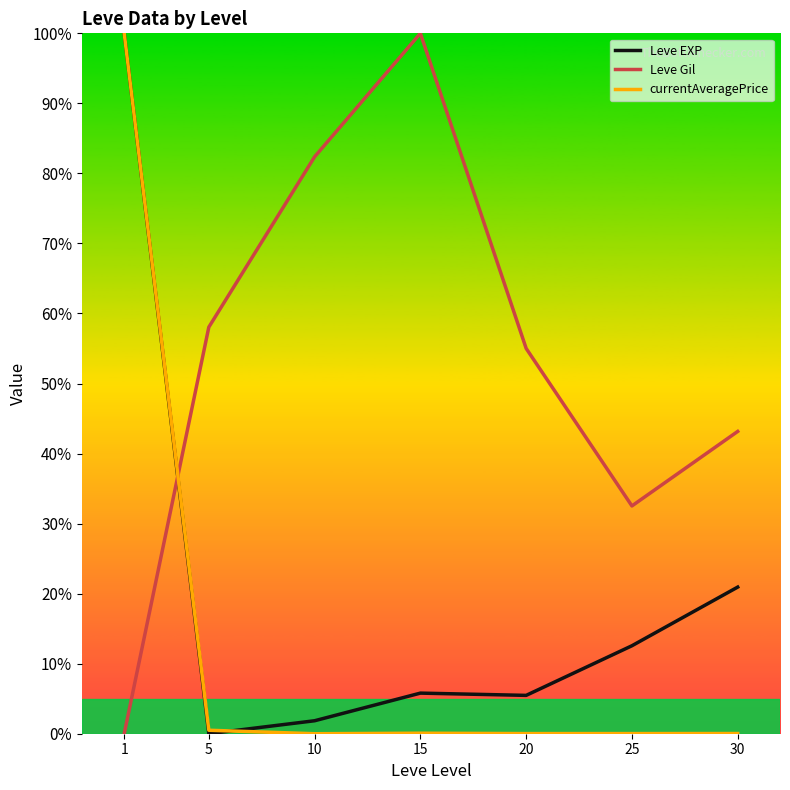

The Leve Gil series shows 100.0 at 15. True or false?

True